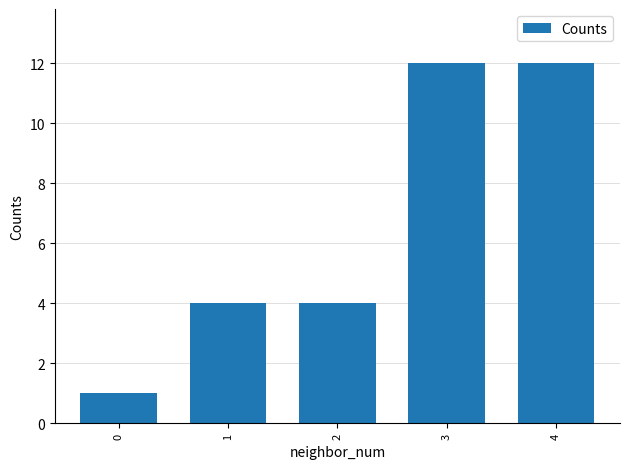

What is the value of the 3rd bar from the left?

4